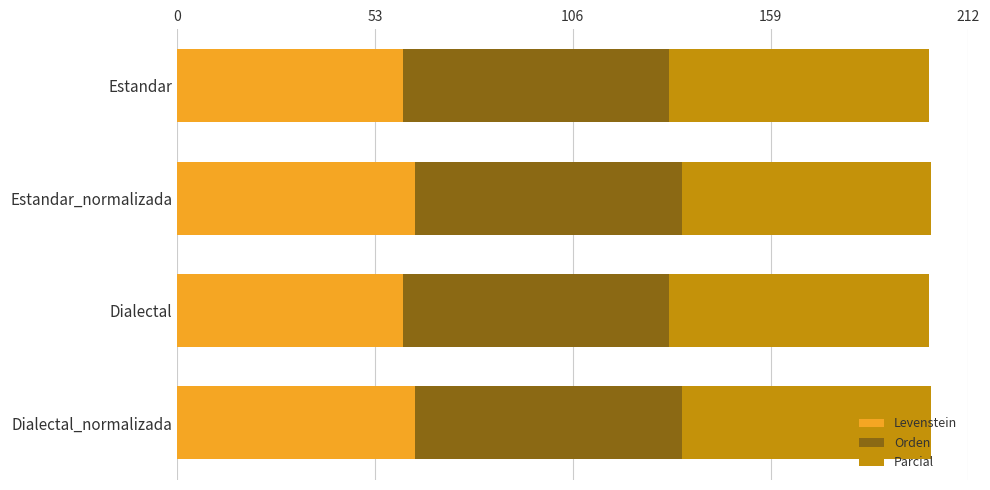

True or false: Levenstein has a value of 102.5 at Dialectal_normalizada.

False